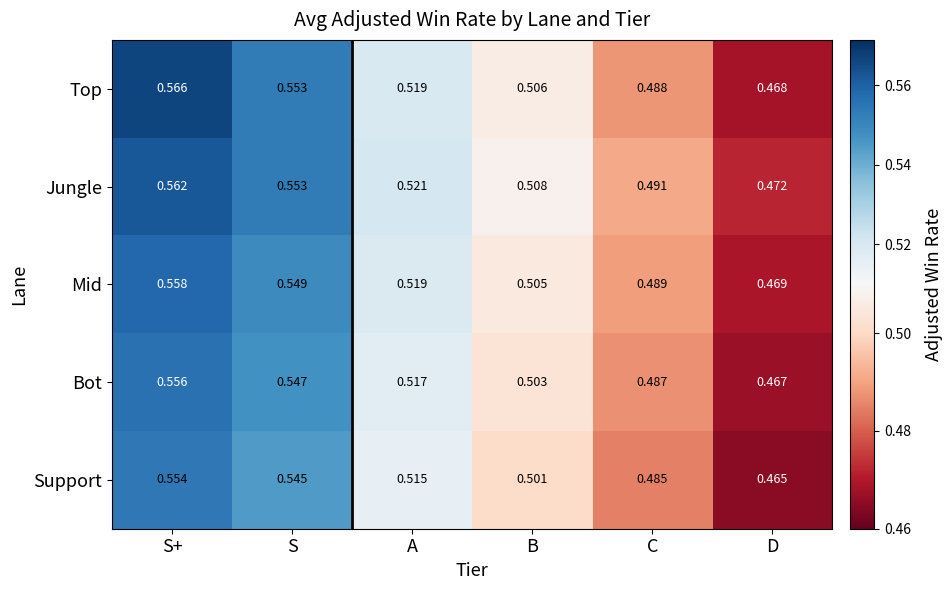

At which label does Support reach its peak?

S+